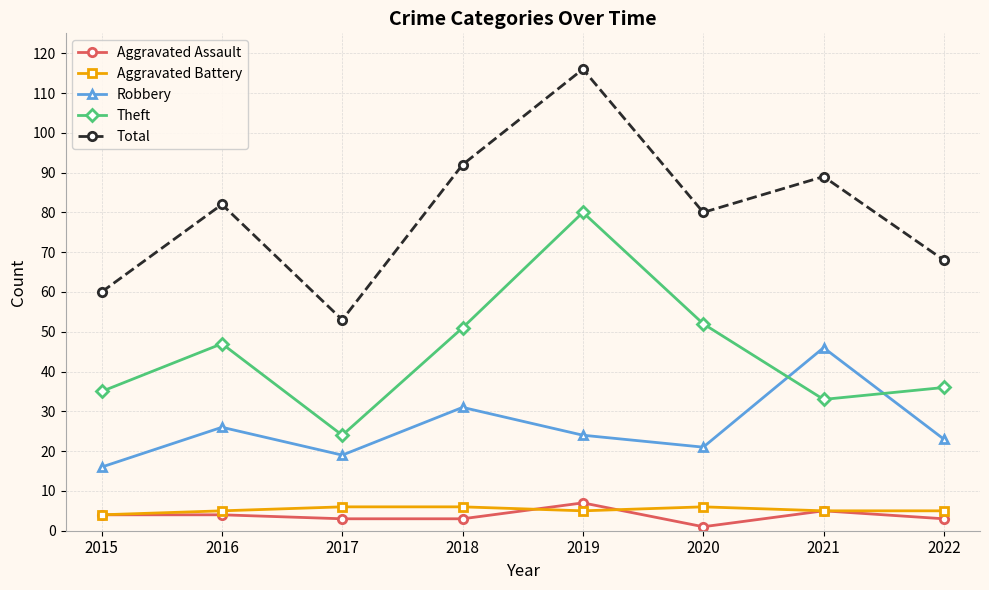

Read the Robbery value at 2019.

24